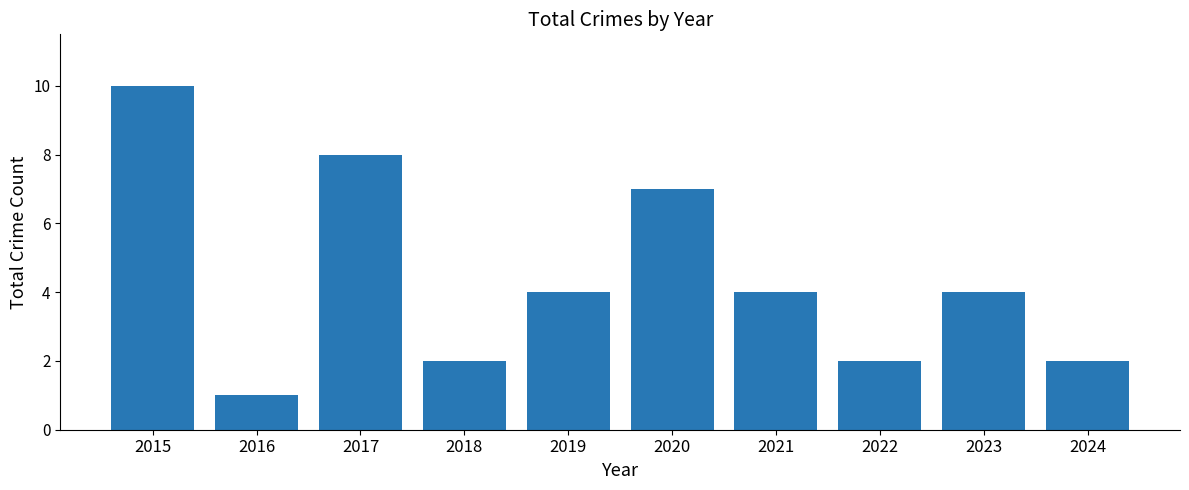

How many series are shown in this chart?

1